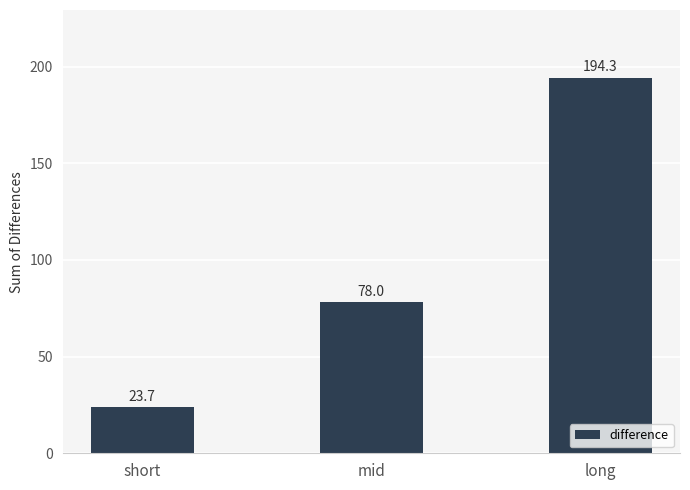

What is the value of the 2nd bar from the left?

78.0